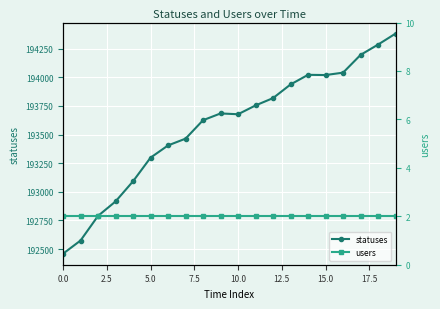

True or false: statuses has more than 0 points higher than both neighbors.

True